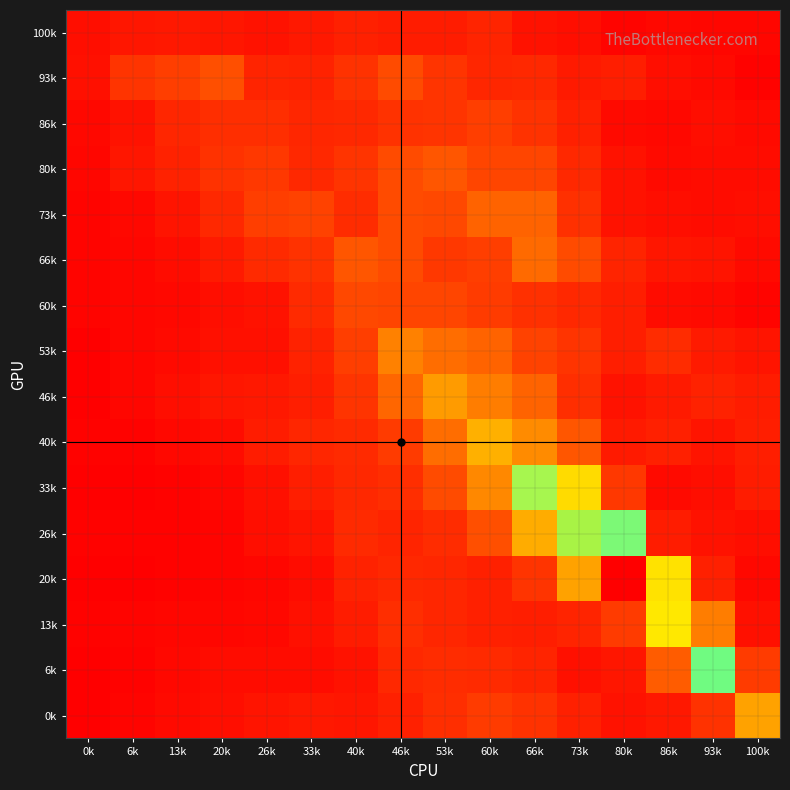

Which category has the lowest value across all series?

0k